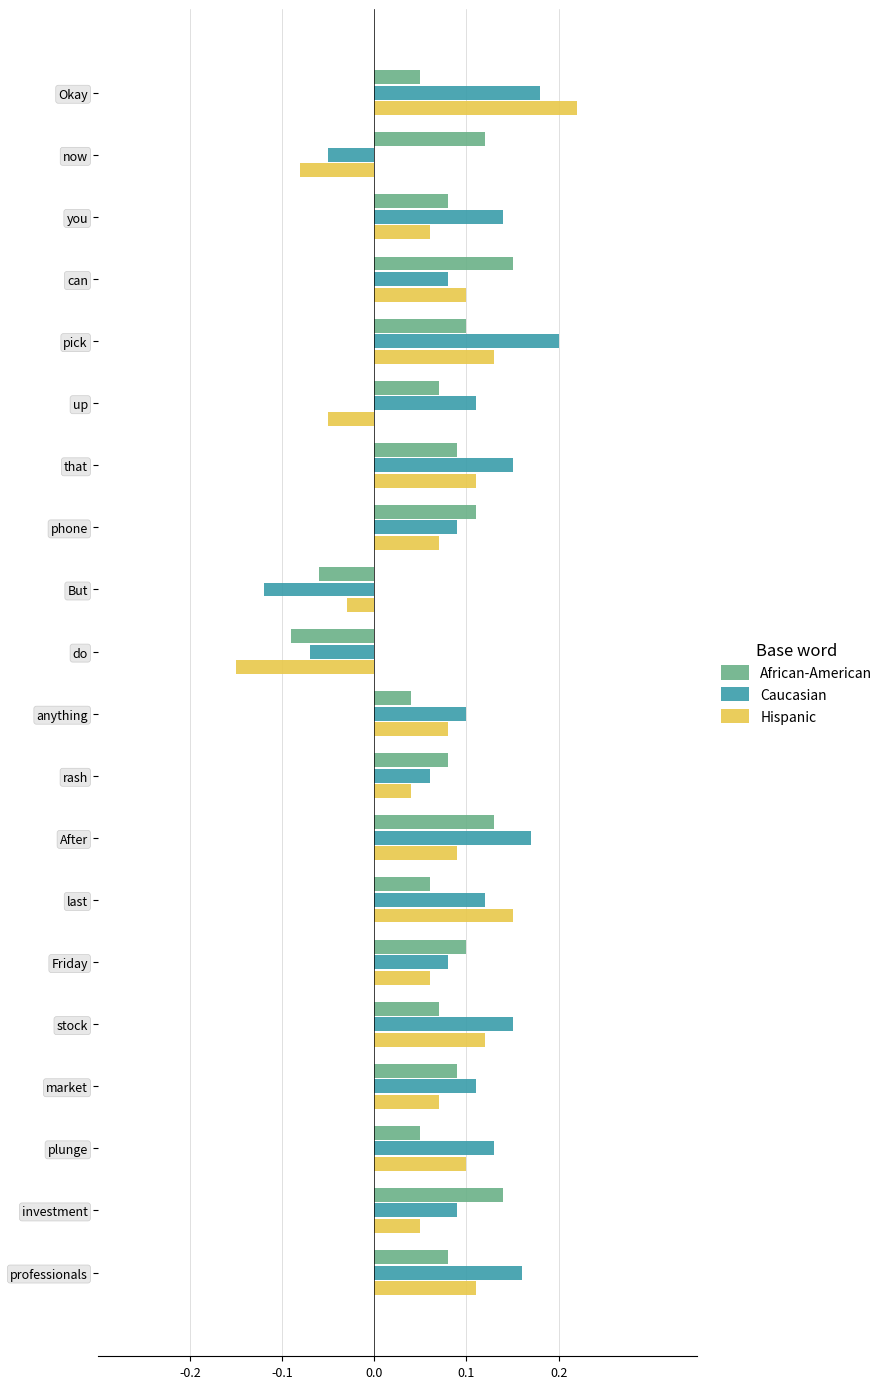

Which series changed the most between can and rash?

African-American